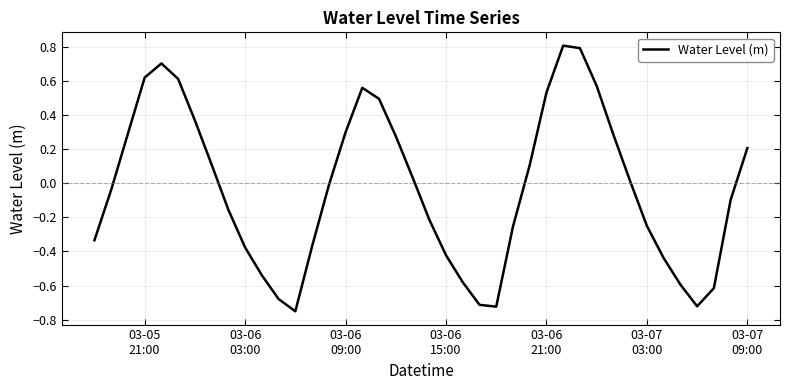

What is the greatest value displayed?

0.8